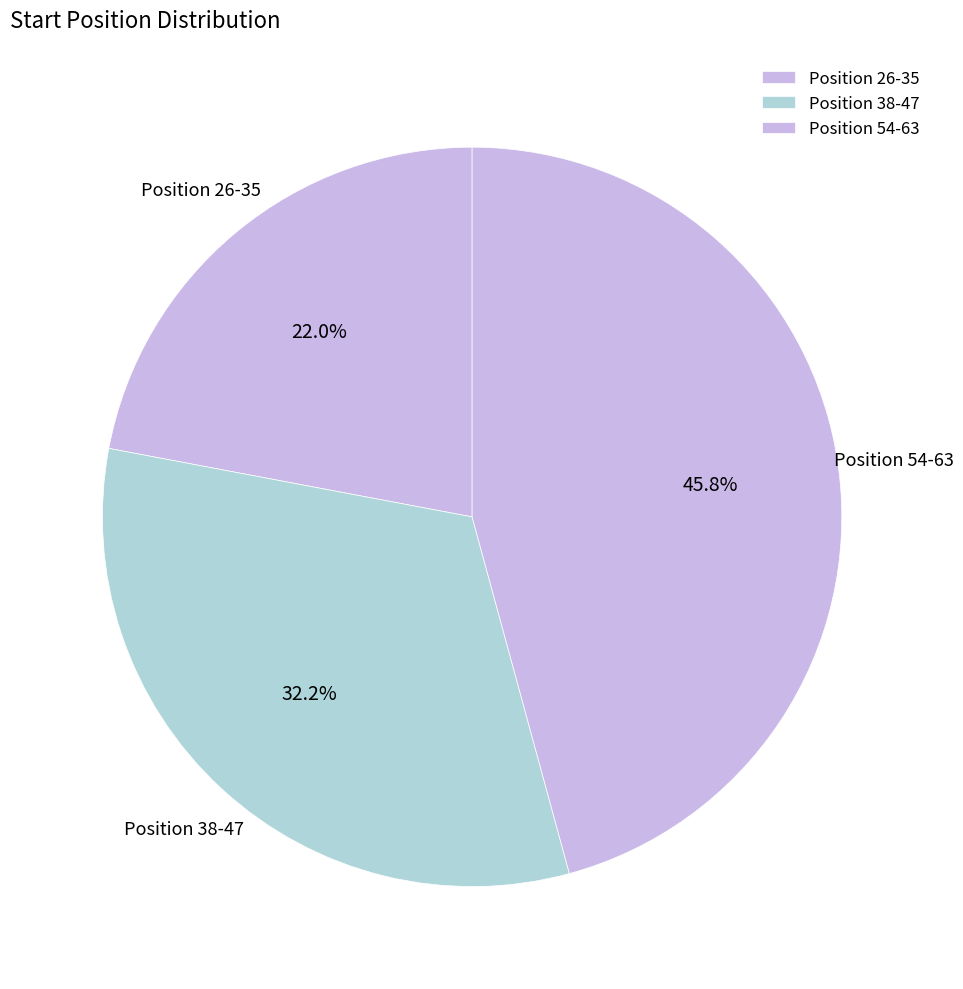

How many slices are in this pie chart?

3